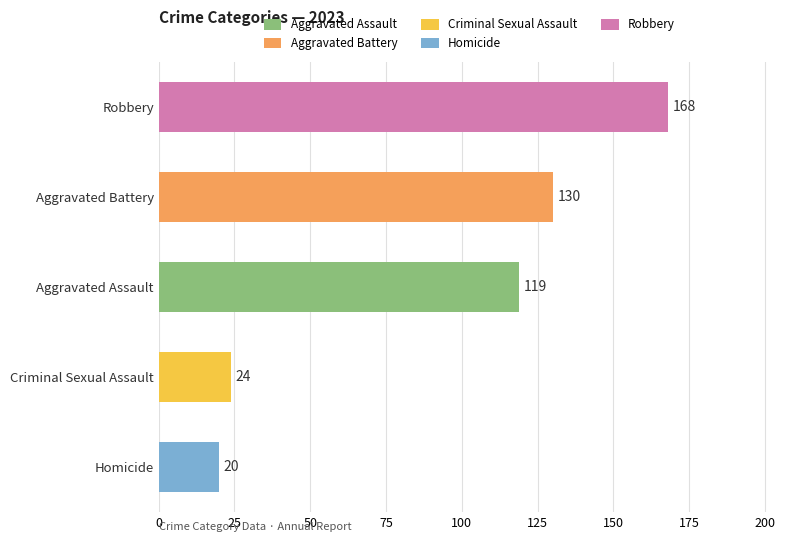

What is the average value?

92